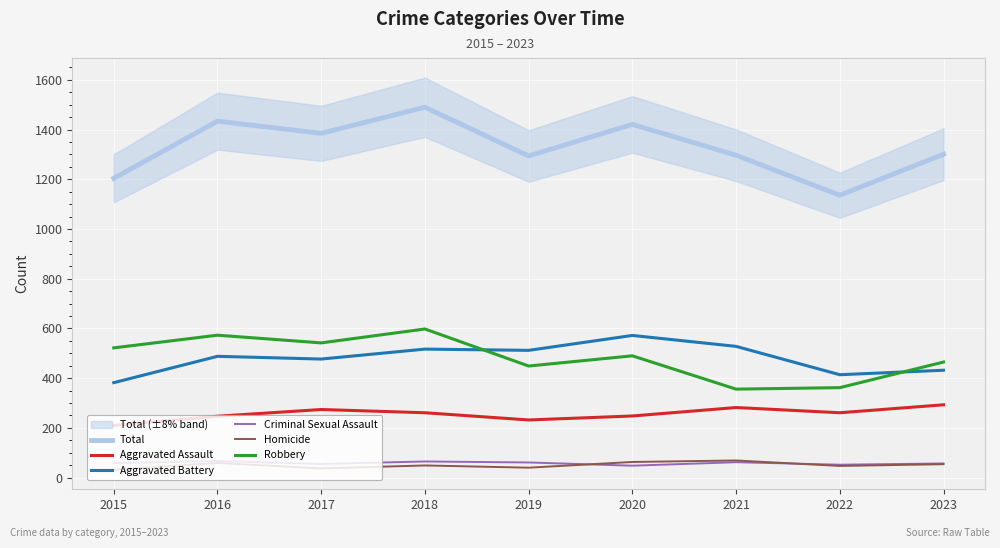

What is the maximum value for Homicide?

69